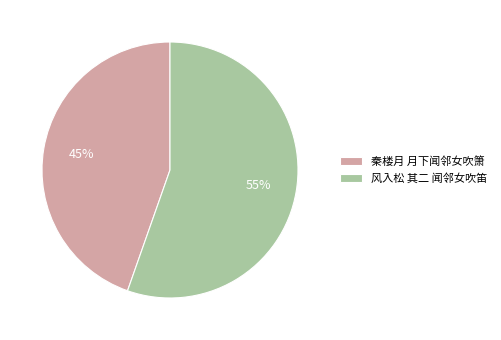

Rank the categories by value from highest to lowest.

风入松 其二 闻邻女吹笛, 秦楼月 月下闻邻女吹箫